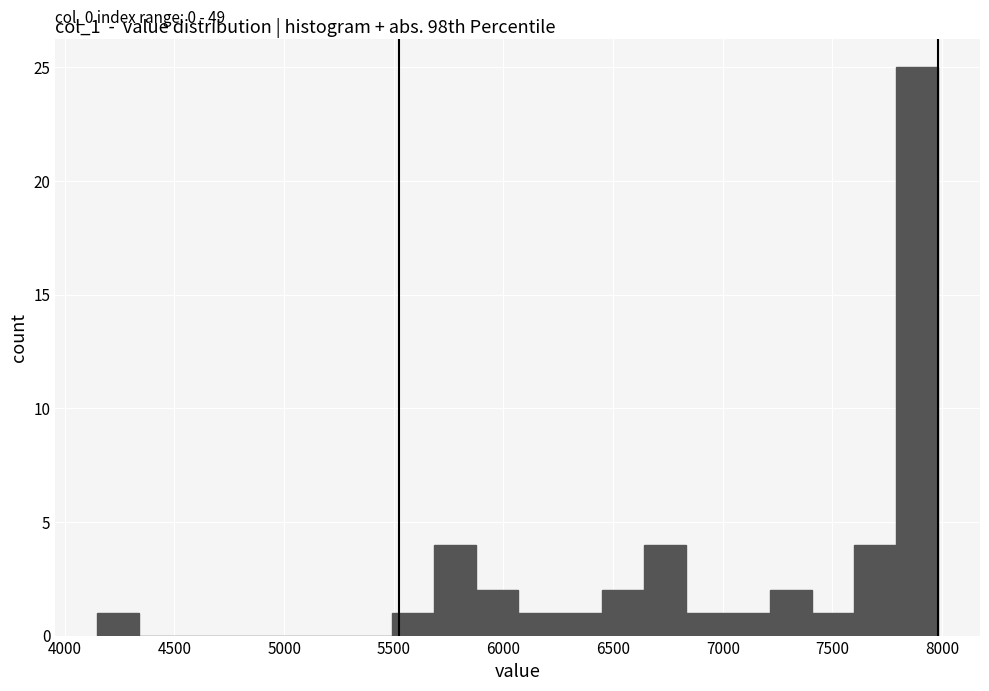

Around what value on the x-axis is the tallest bar? Give the approximate position of its centre, as read against the axis.

7900